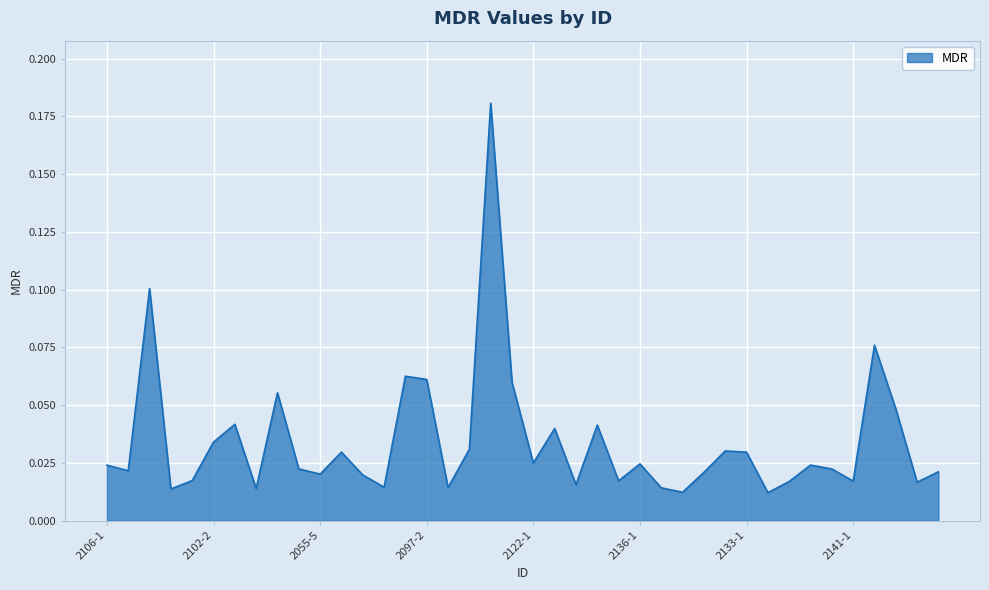

Where is the first local minimum?

2104-2